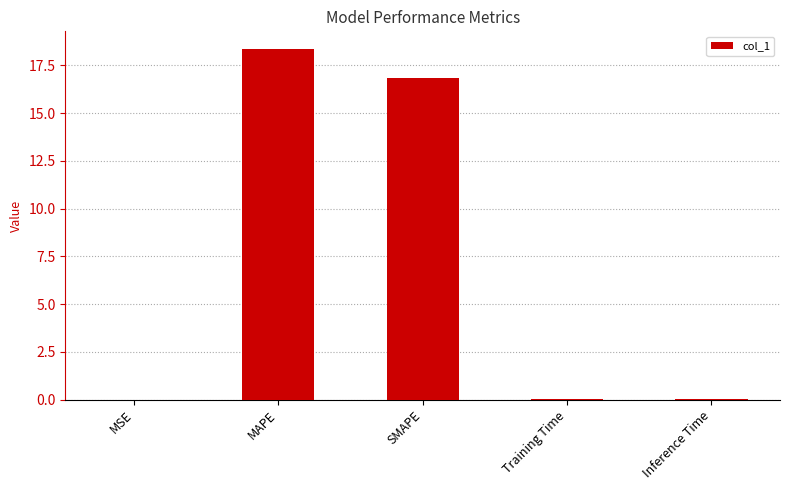

Which has a higher value, Training Time or SMAPE?

SMAPE